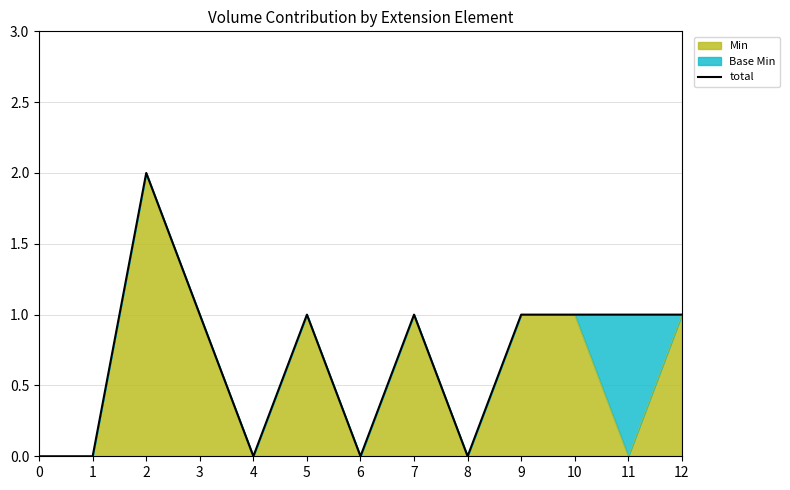

Rank the categories by value from highest to lowest.

2, 3, 5, 7, 9, 10, 11, 12, 0, 1, 4, 6, 8